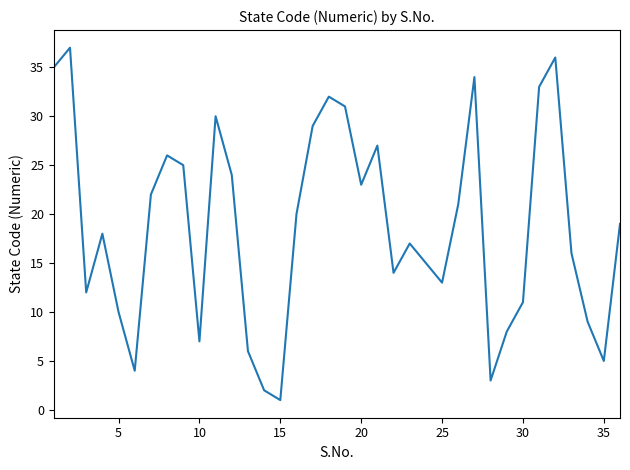

What is the difference between the maximum and minimum values?

36